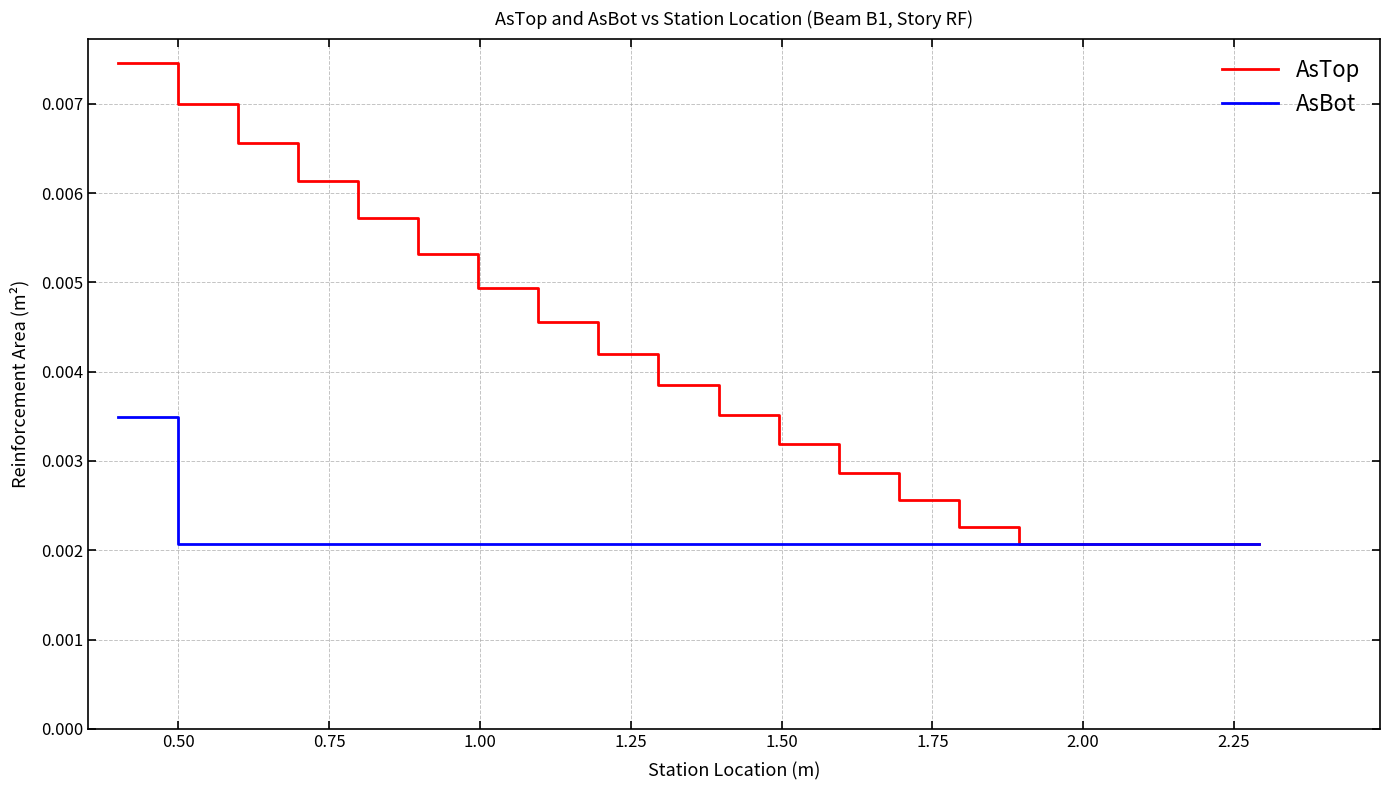

Rank the series by their maximum value, from lowest to highest.

AsBot, AsTop